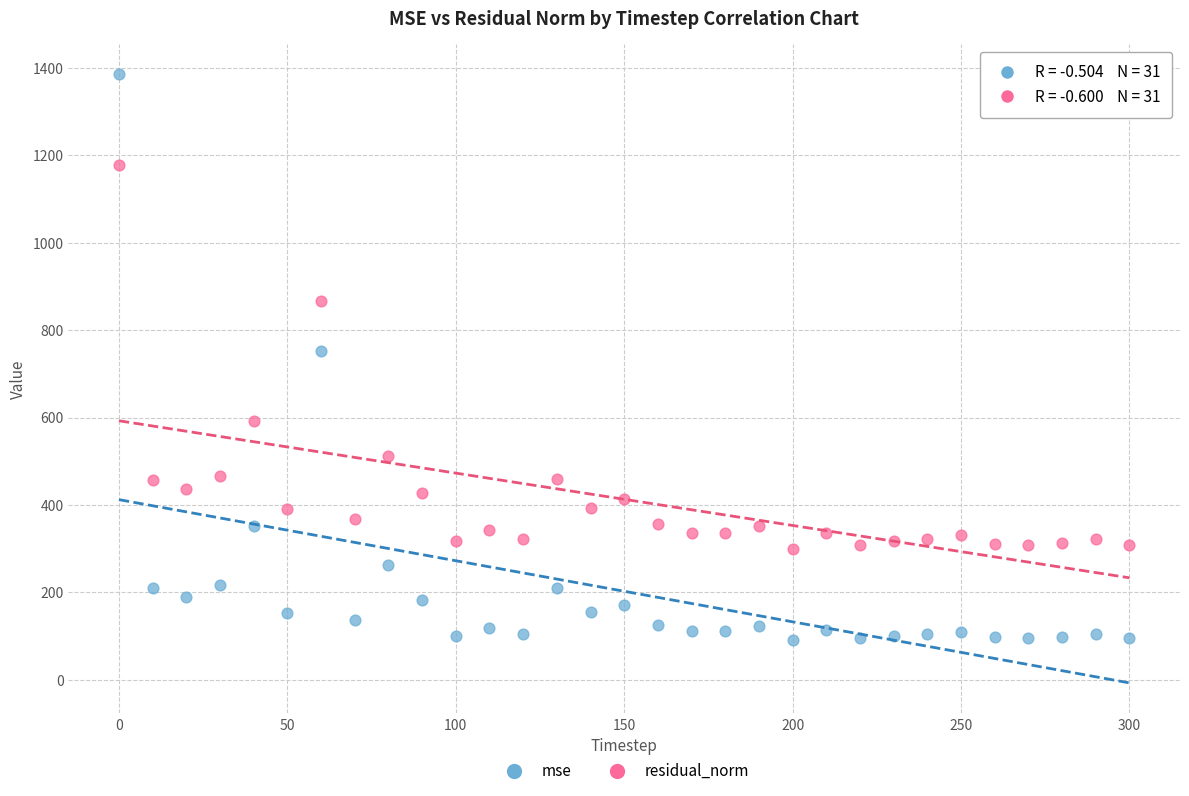

Which series reaches the minimum Y coordinate?

mse